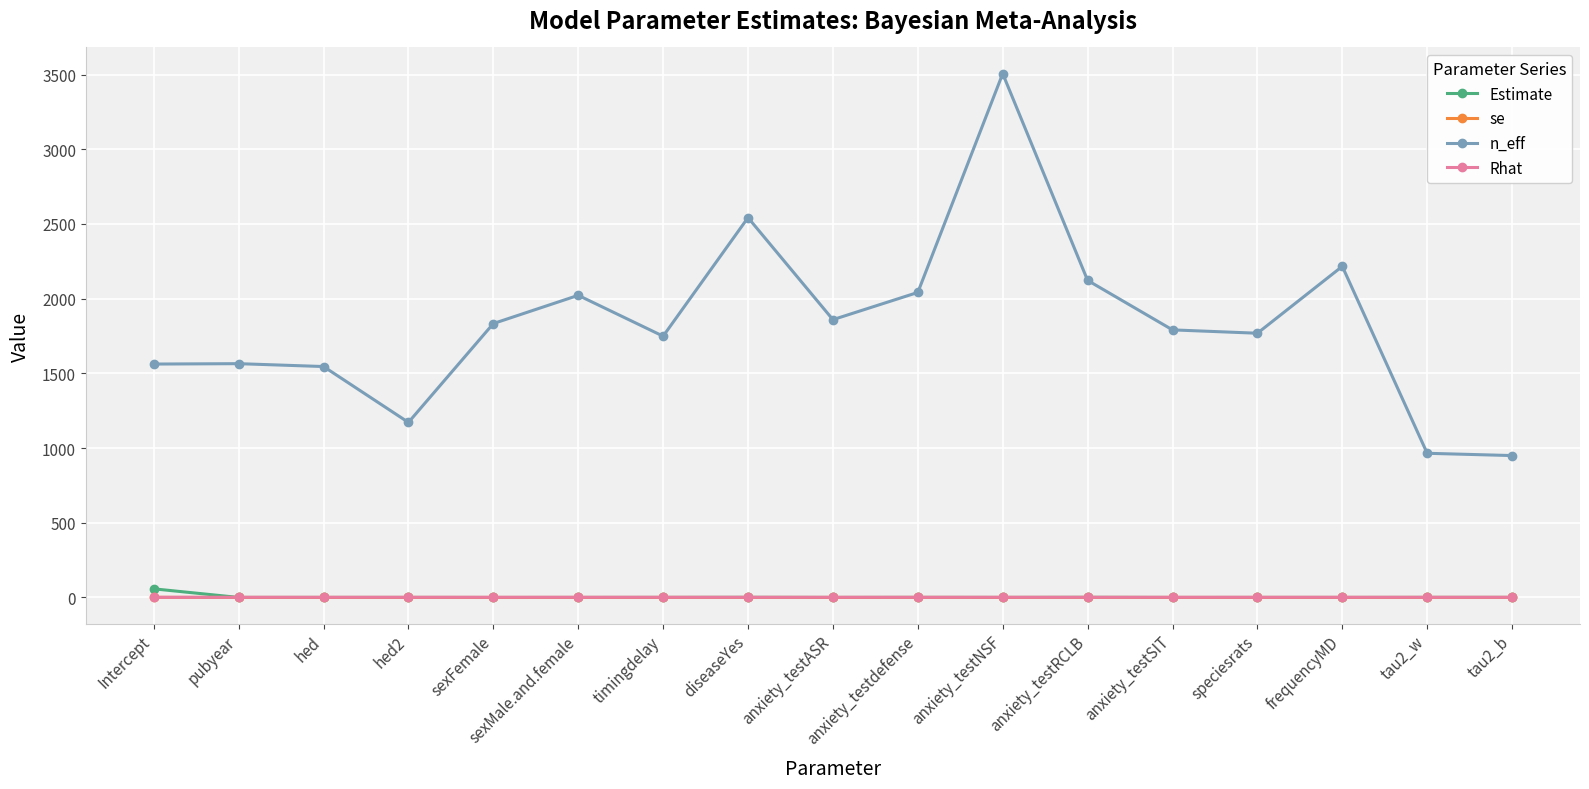

How many series are shown in this chart?

4